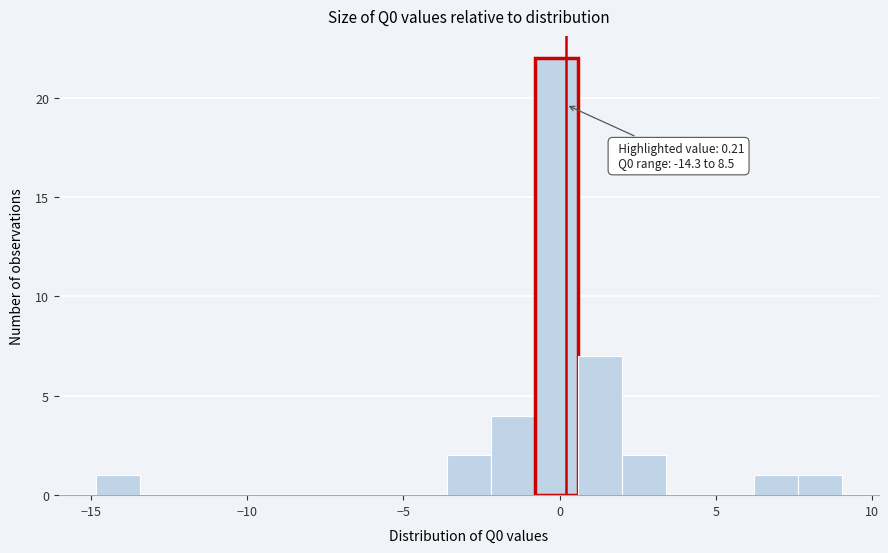

Read against the x-axis, roughly where is the centre of the tallest bar?

0.0